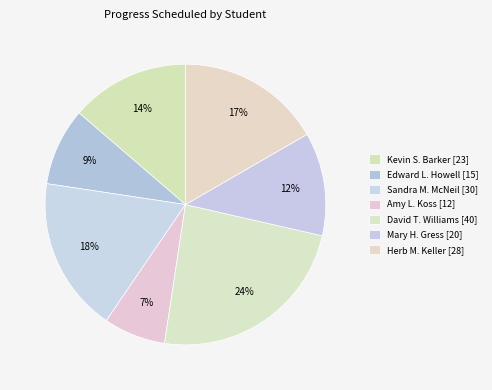

To the nearest percent, what is the difference between the largest and smallest slice percentages?

17%